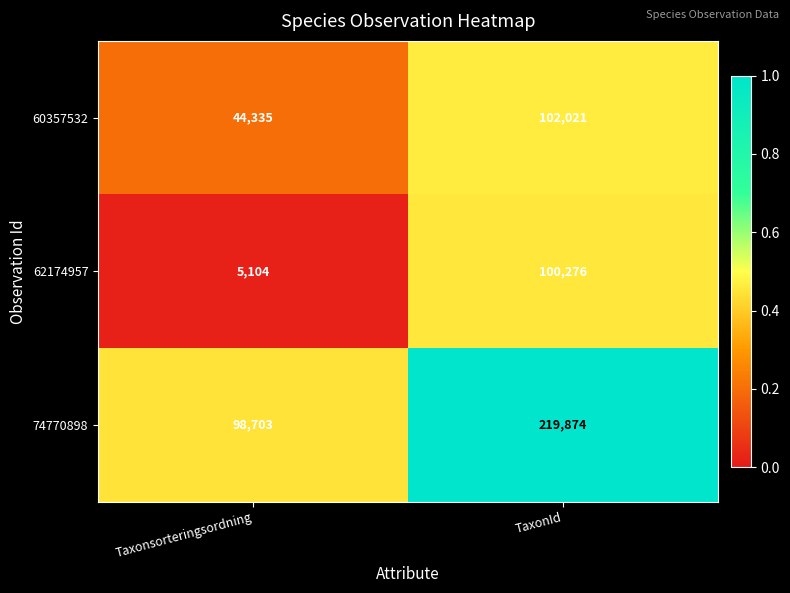

Where is 60357532 nearest to the value 73178?

Taxonsorteringsordning